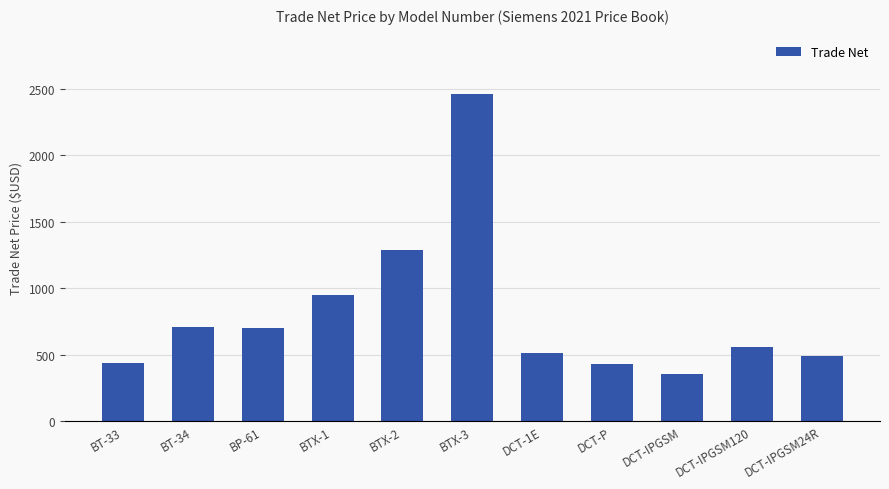

What is the value of the 6th bar from the left?

2465.9